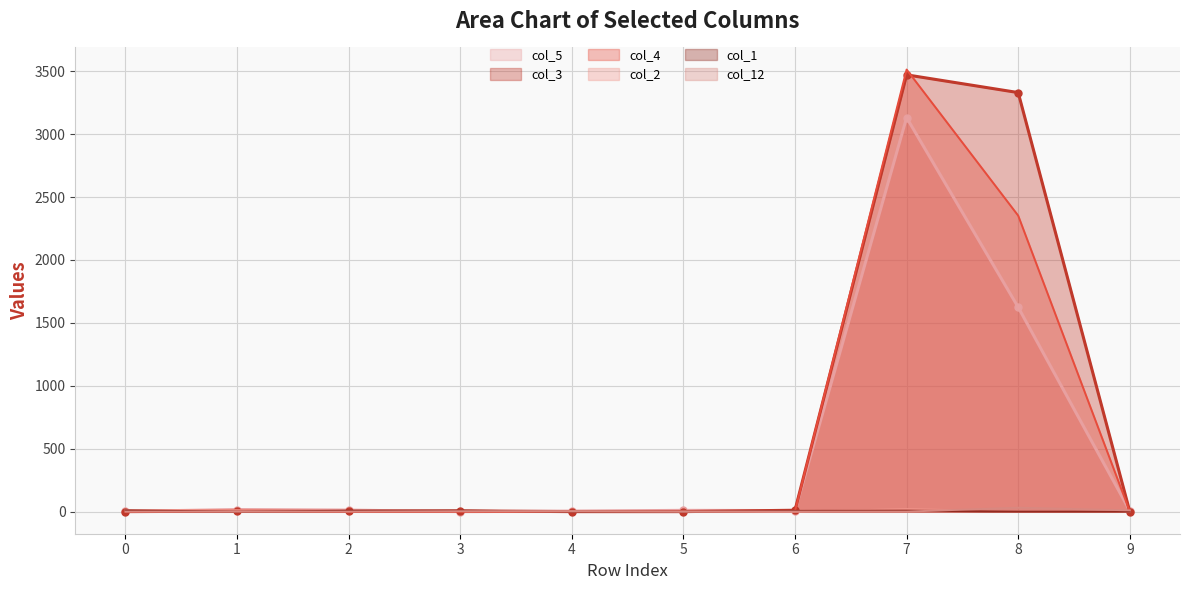

The col_4 series shows 3513 at 7. True or false?

True